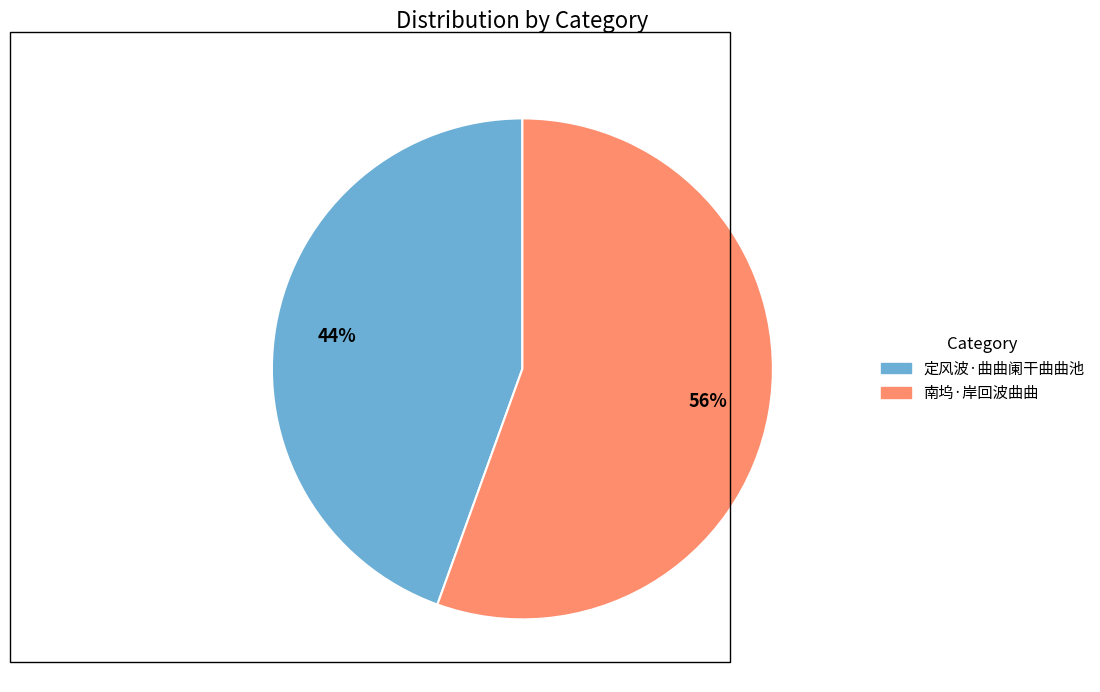

The 定风波·曲曲阑干曲曲池 slice represents 36% of the pie. True or false?

False